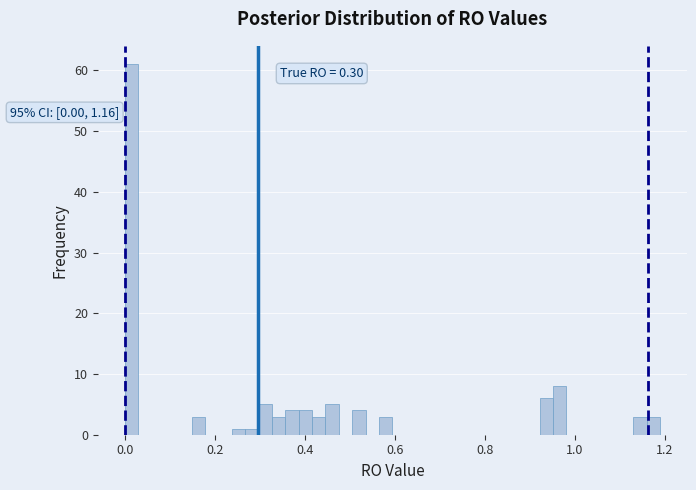

Around what value on the x-axis is the tallest bar? Give the approximate position of its centre, as read against the axis.

0.02